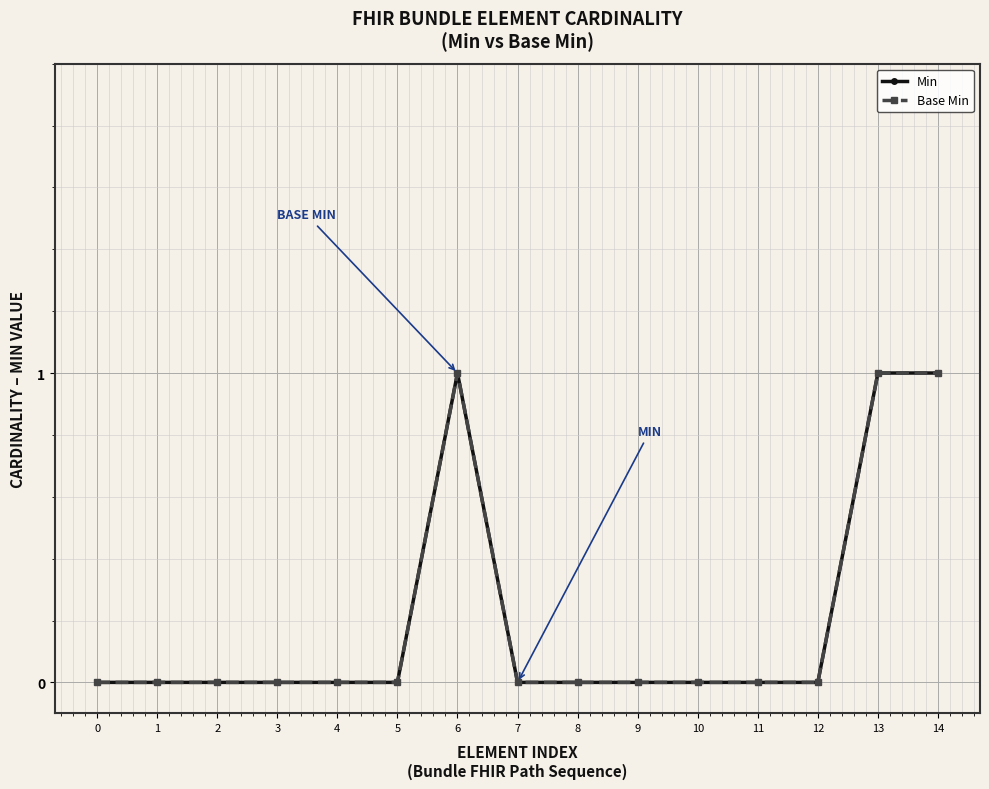

What is the difference between the maximum and second lowest values in the Min series?

1